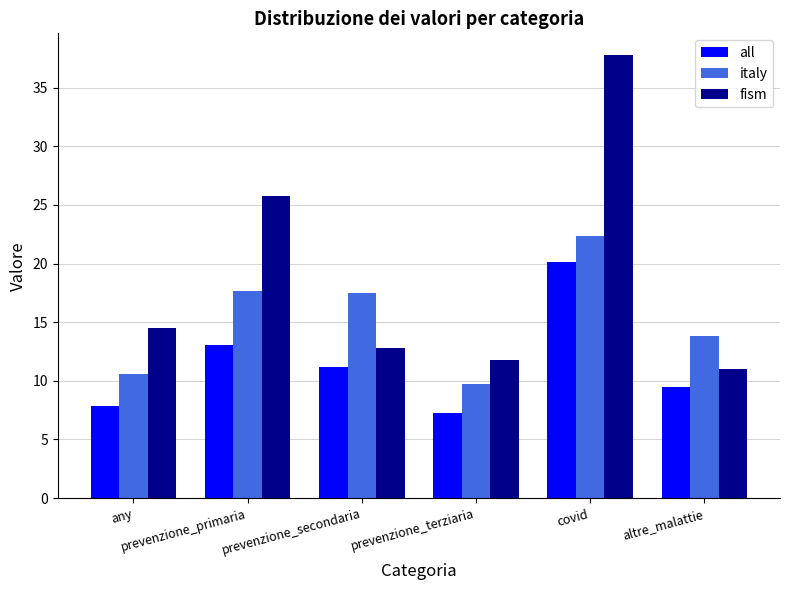

The value of all at covid is 20.1. True or false?

True